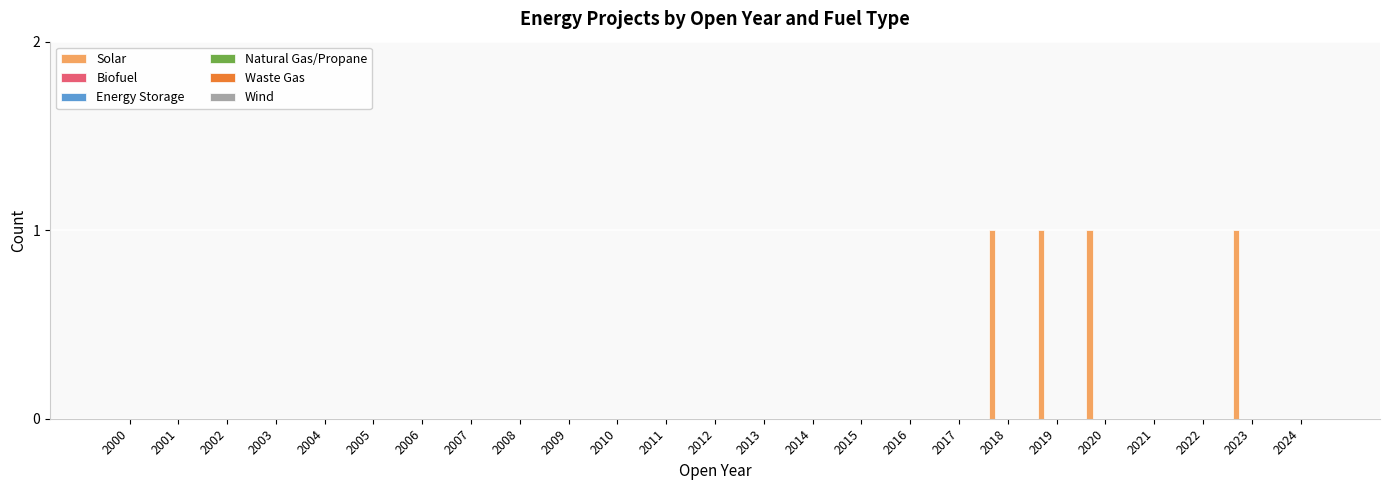

What is the sum of all values?

4